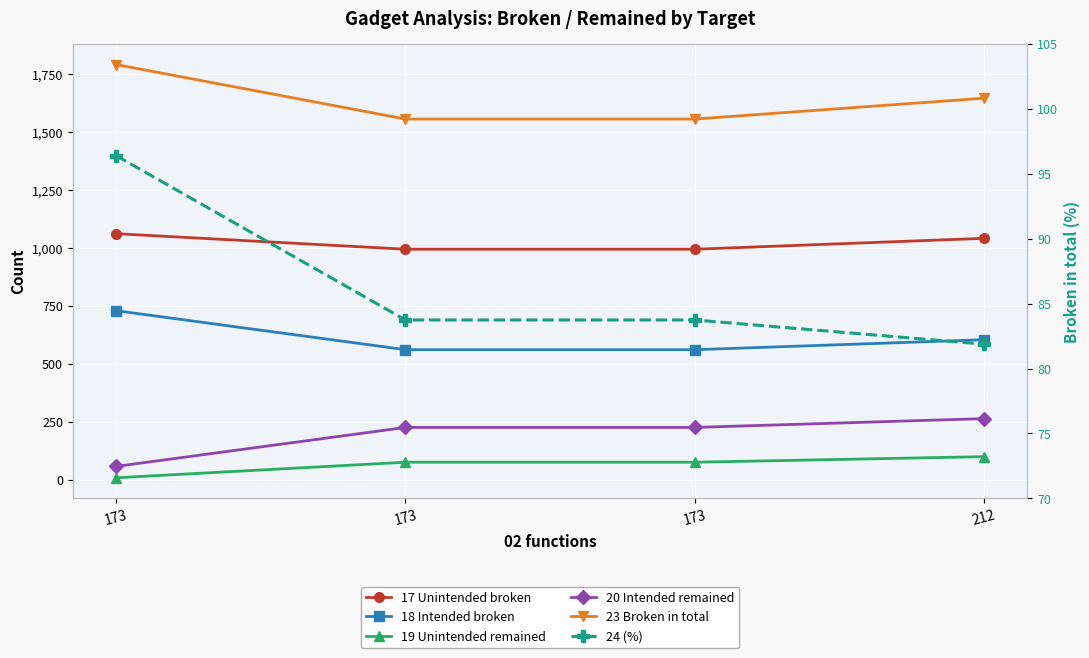

Is the value of 24 (%) at 173 greater than the value of 18 Intended broken at 173?

No